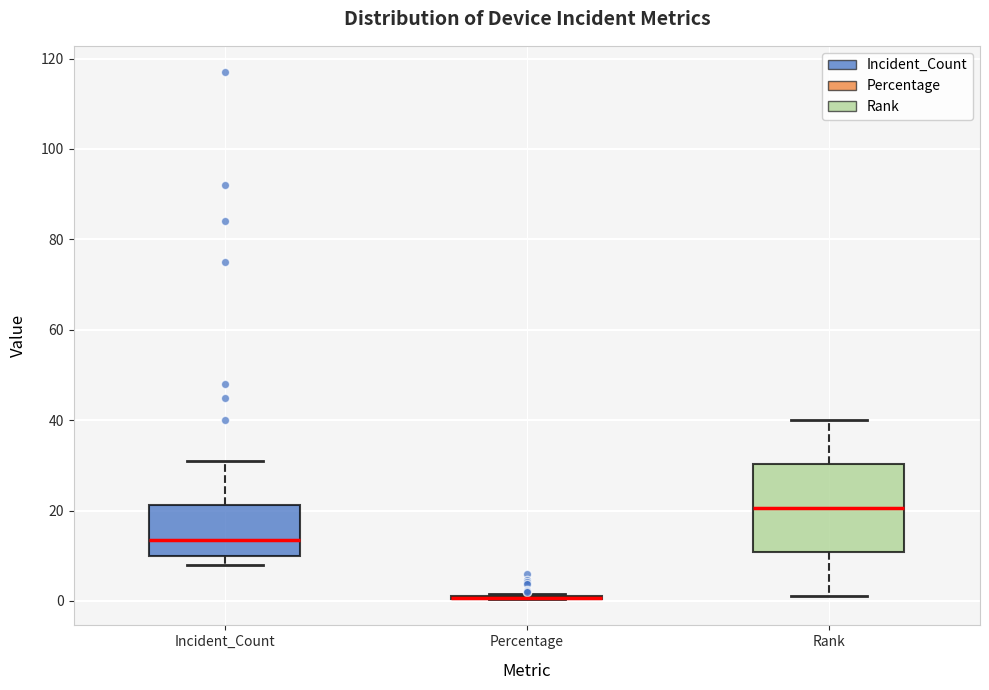

Reading left to right, transcribe this box plot: for each box, give where its median line is, the range the box spans, and where its two whiskers end, as read against the y-axis. The values are not printed on the chart, so give them approximately, as read against the axis.

Incident_Count: median 14, box 10 to 22, whiskers 8 to 32
Percentage: box collapsed to a line at 0, whiskers 0 to 2
Rank: median 20, box 10 to 30, whiskers 2 to 40